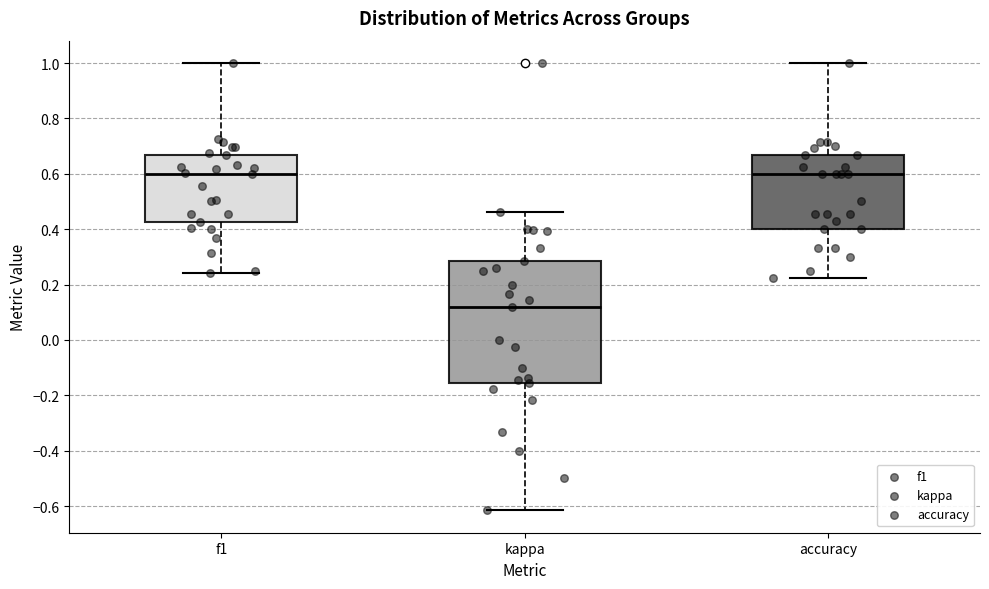

Which box has the lowest median line?

kappa